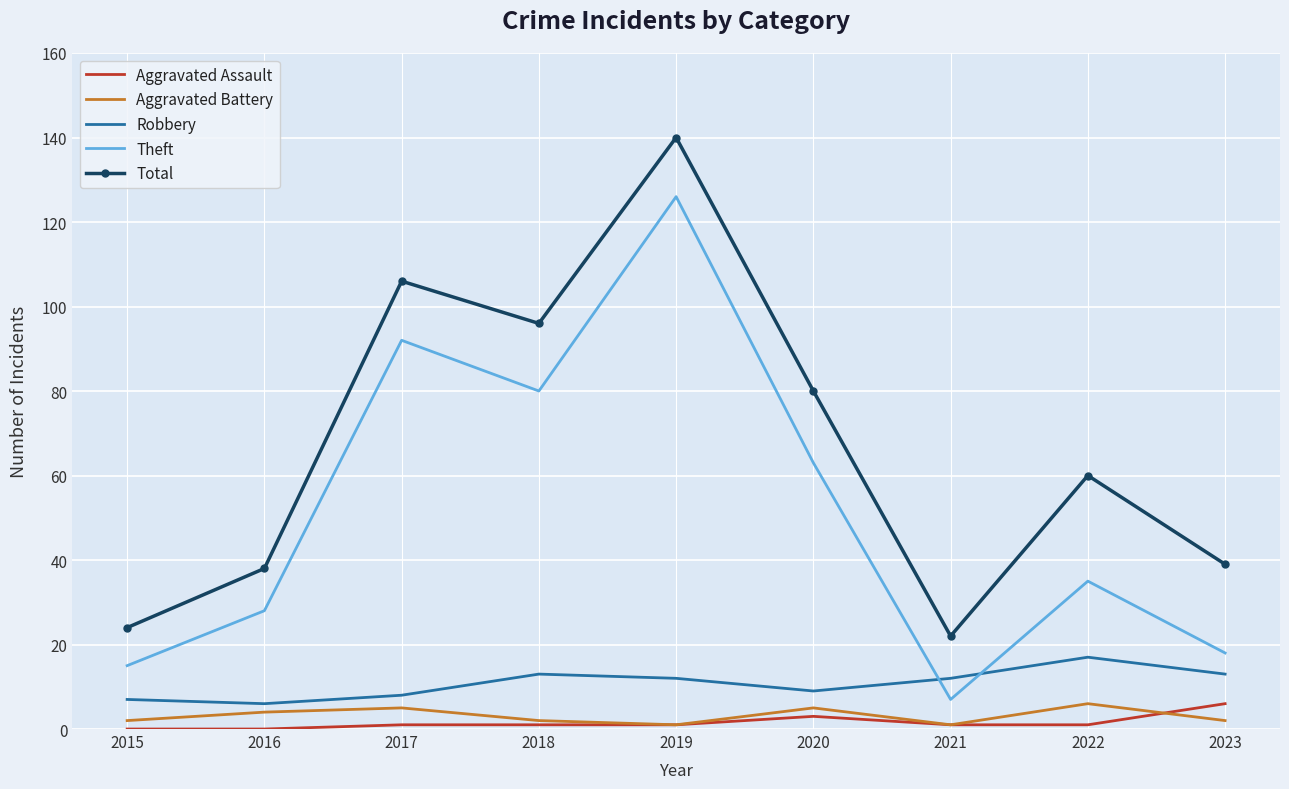

Where is the first local minimum for Total?

2018